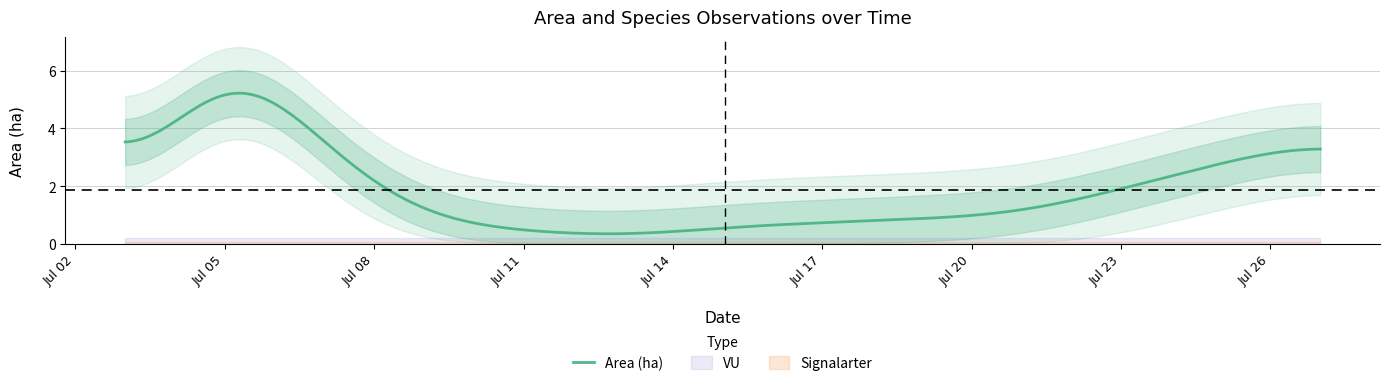

Does the chart display data point markers on the line(s)?

No